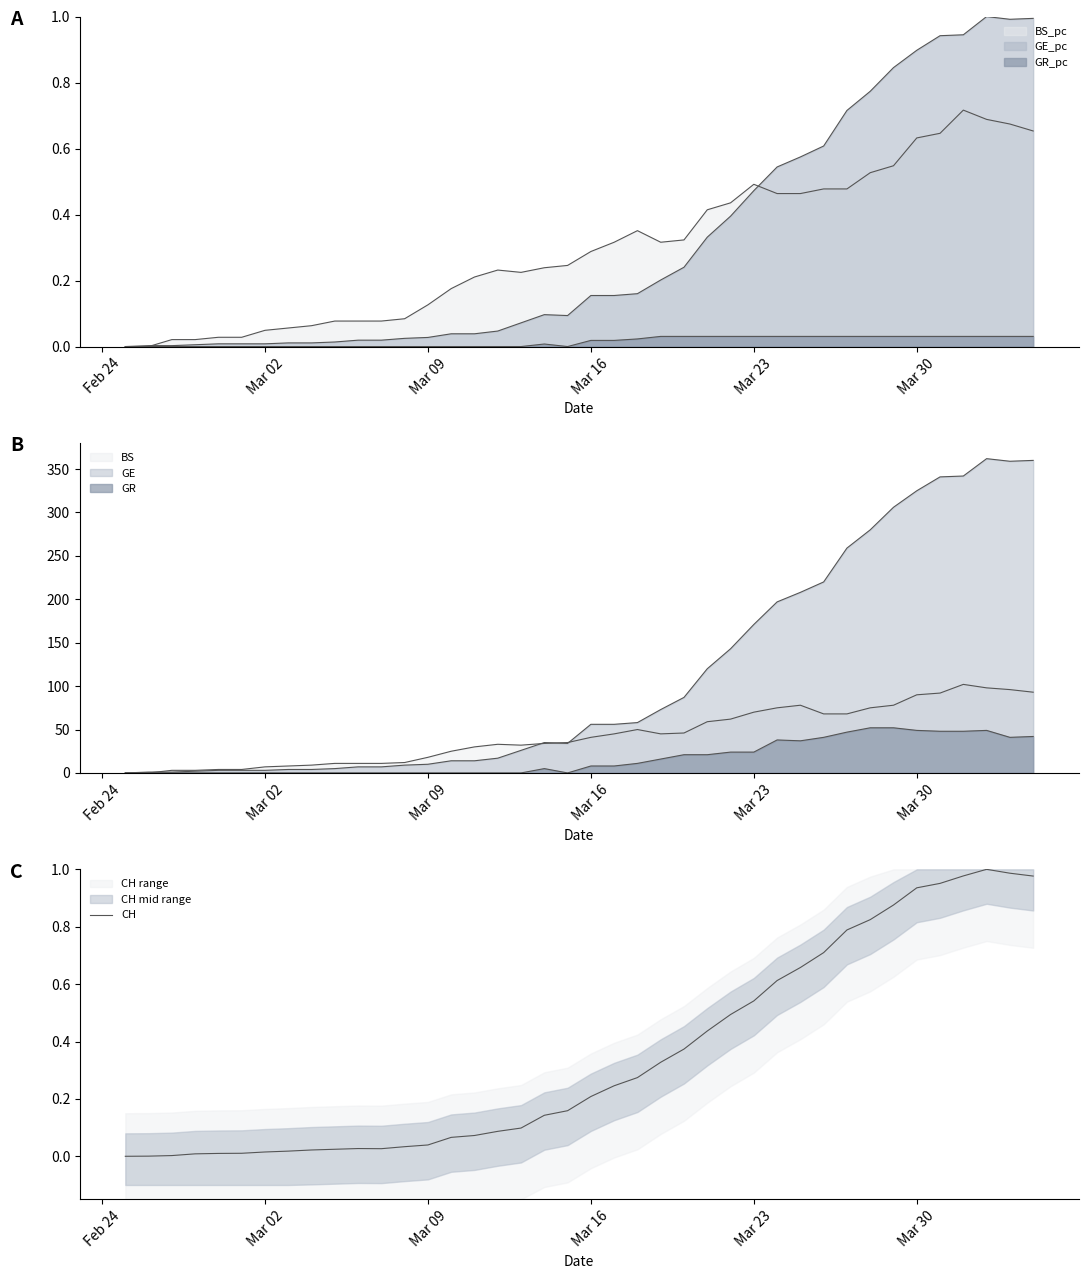

Count the number of categories in the chart.

40